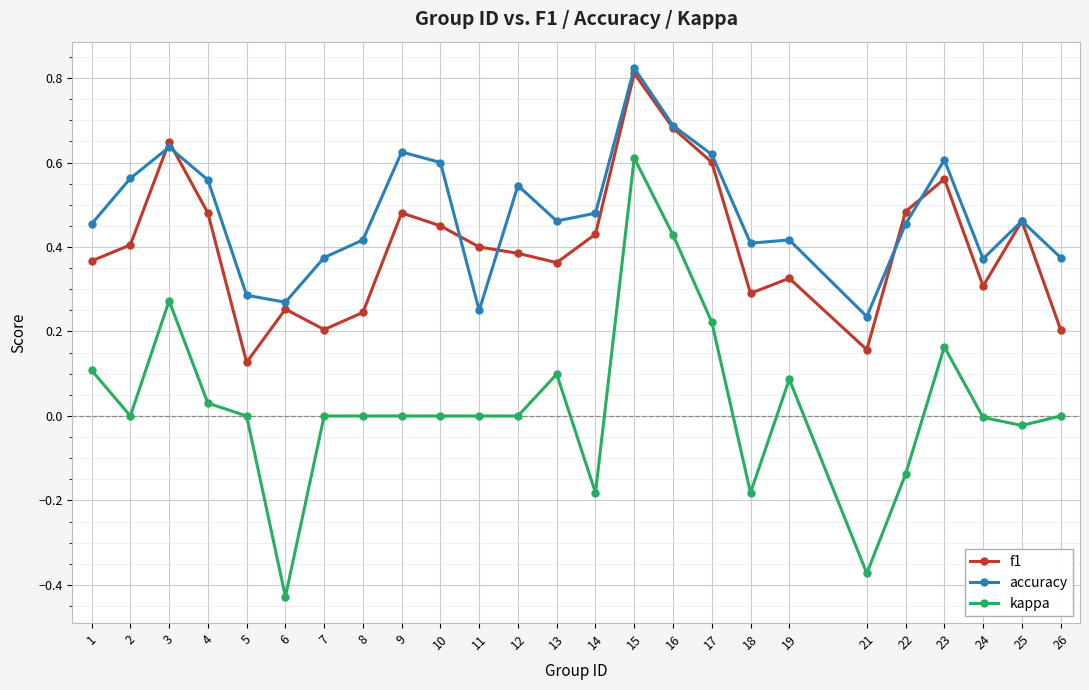

Rank the series by their average value, from highest to lowest.

accuracy, f1, kappa